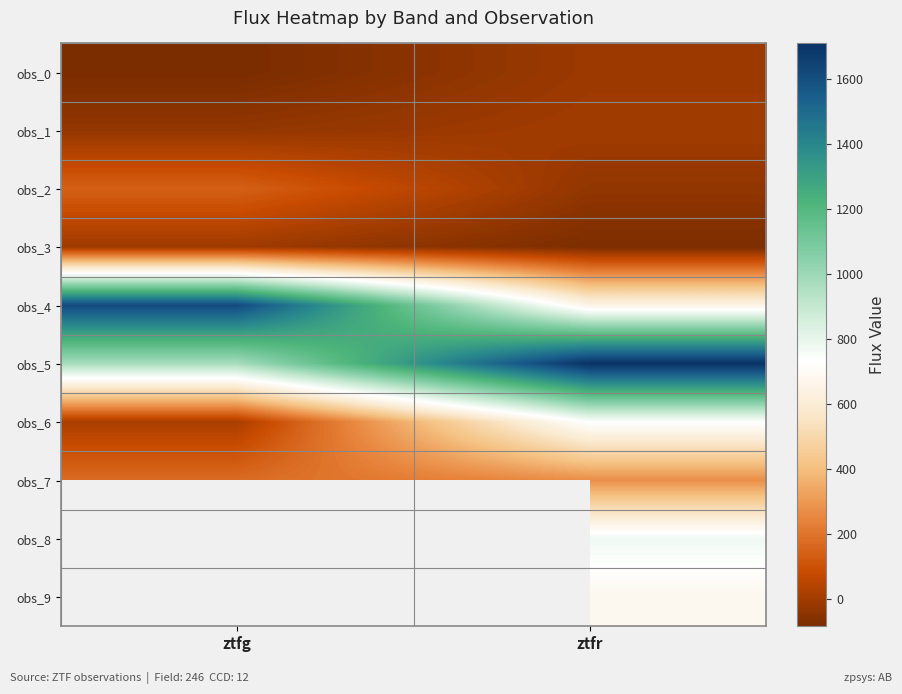

At which category does the chart reach its minimum across all series?

ztfg